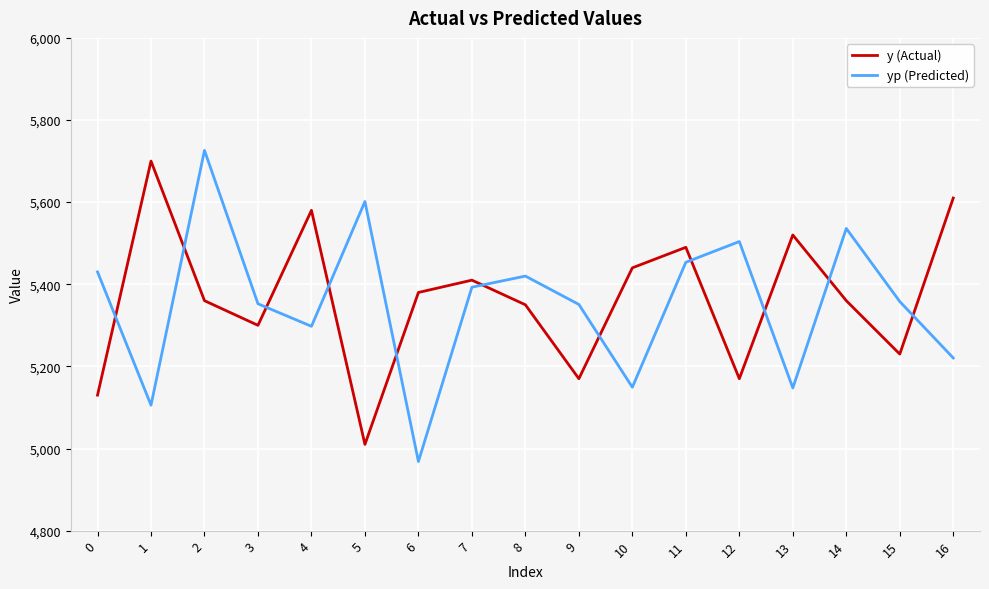

How many lines are shown in the chart?

2